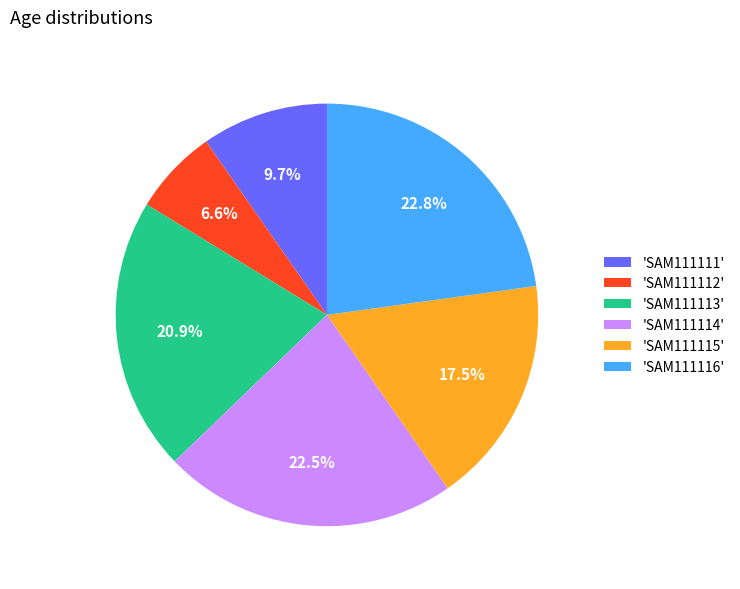

Does 'SAM111115' account for over 50% of the chart?

No